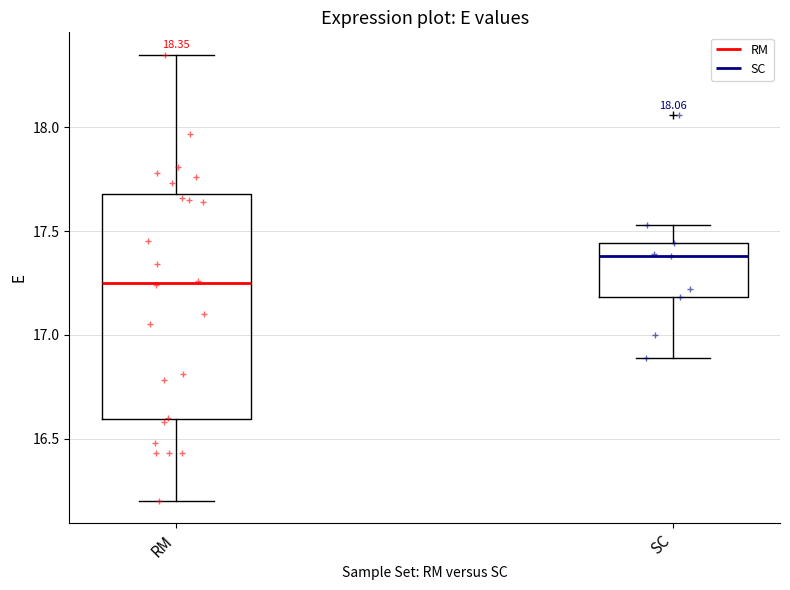

Comparing the boxes themselves (not the whiskers), which one is the tallest?

RM